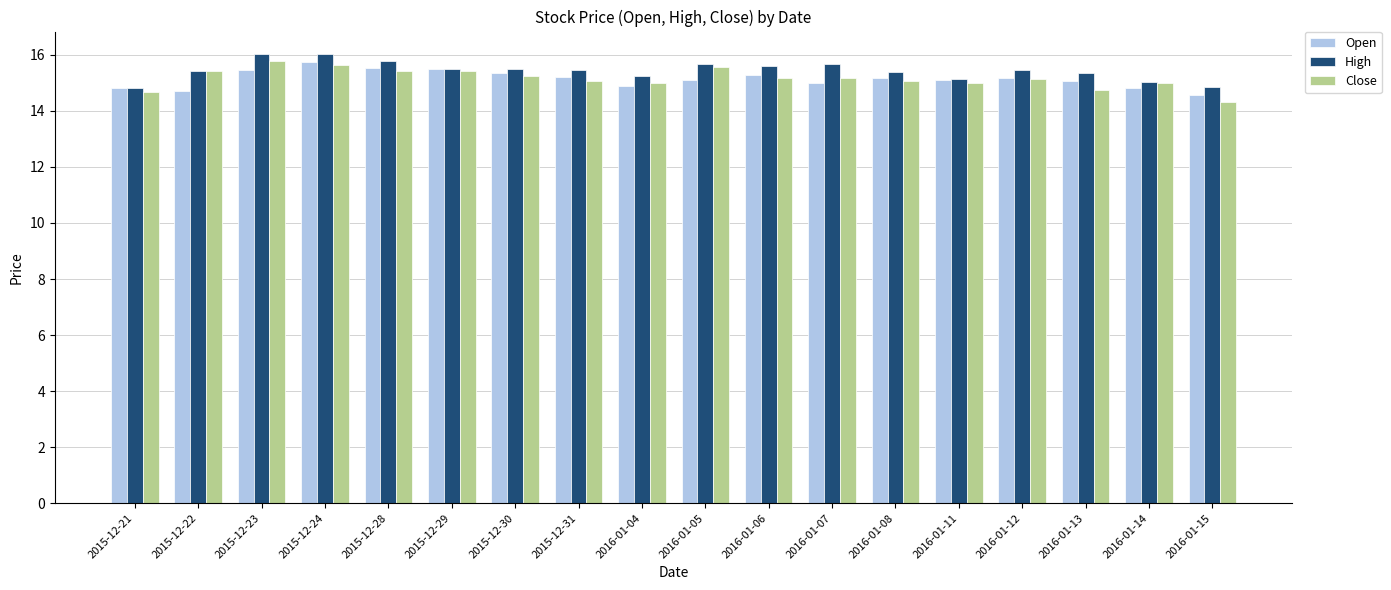

What is the difference between the second highest and minimum values in the Open series?

1.0